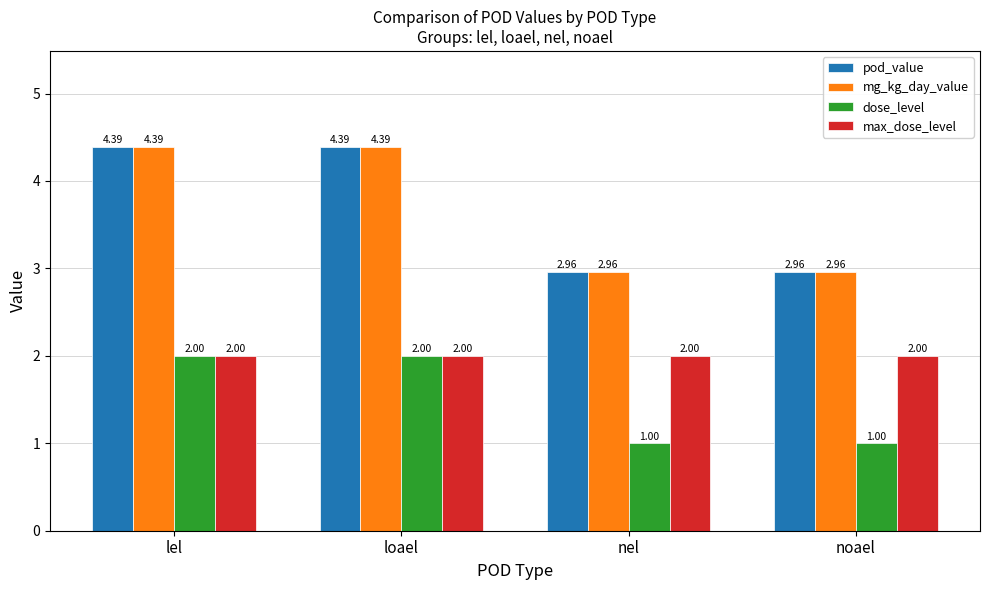

What is the spread (max minus min) of values at noael?

2.0